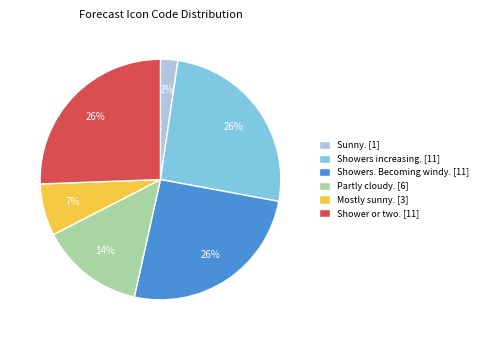

Which slice is the smallest?

Sunny. [1]